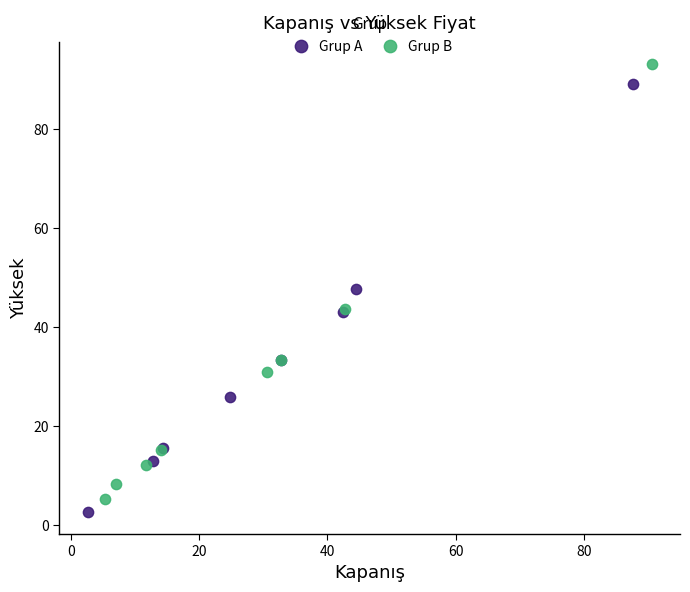

Which series reaches the maximum Y coordinate?

Grup B